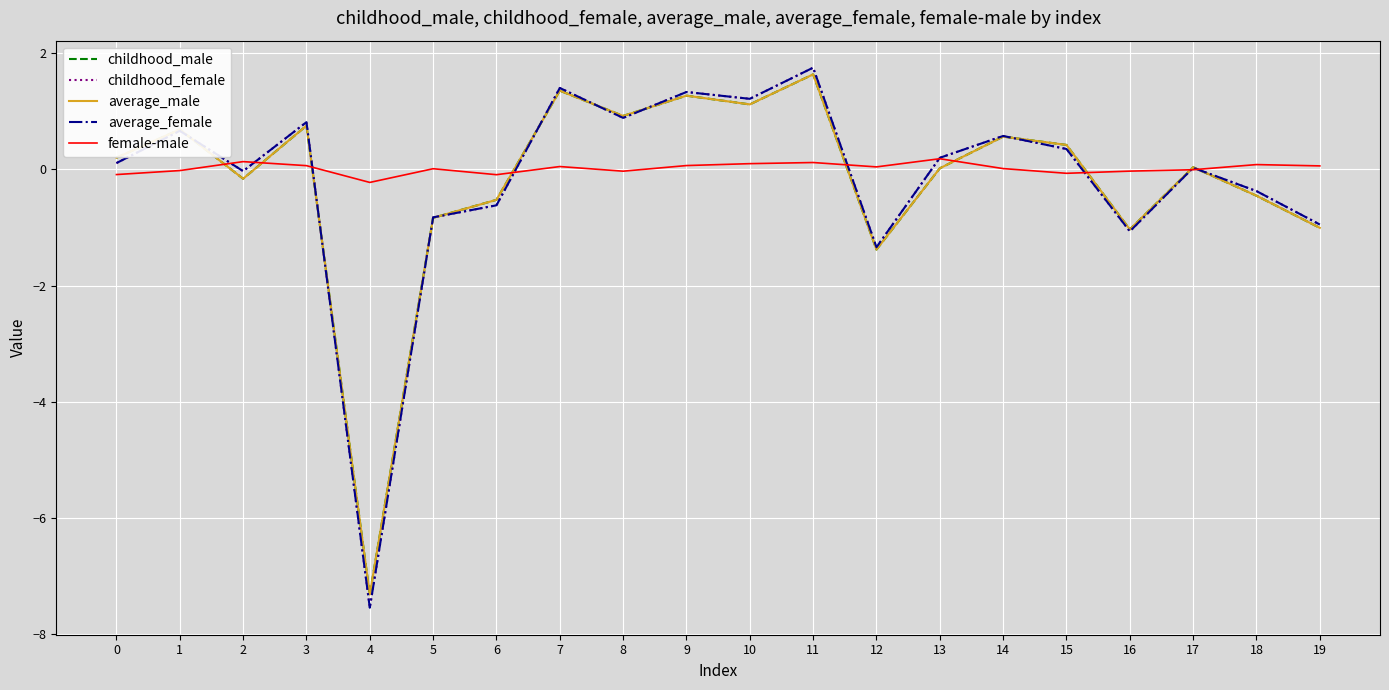

What is the maximum value for childhood_male?

1.6